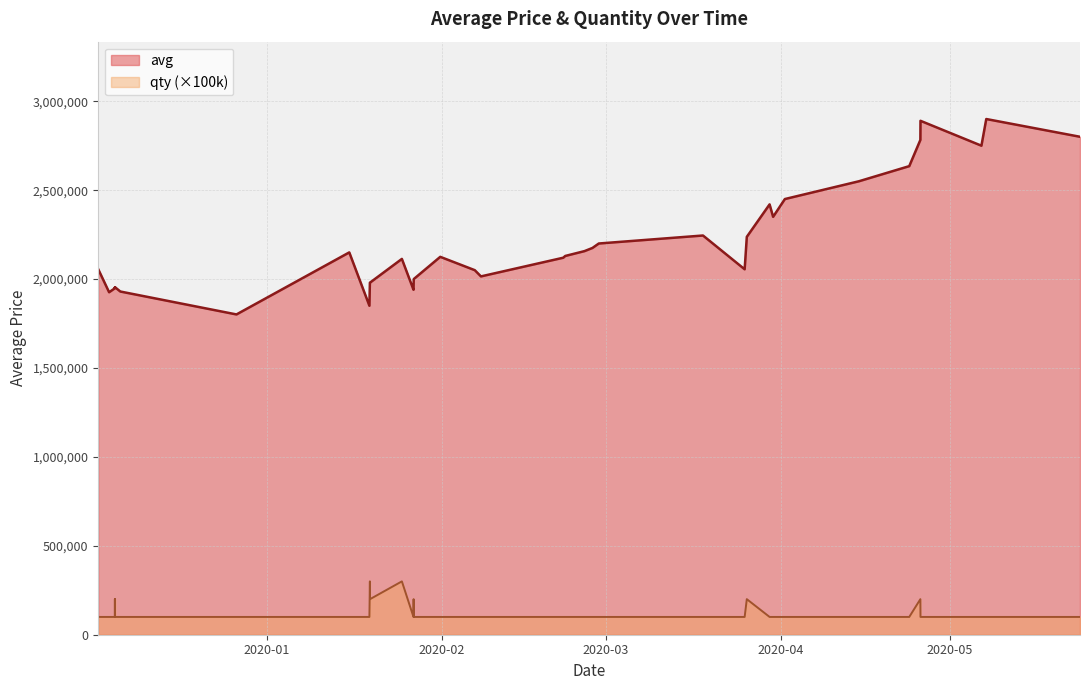

How many lines are shown in the chart?

2